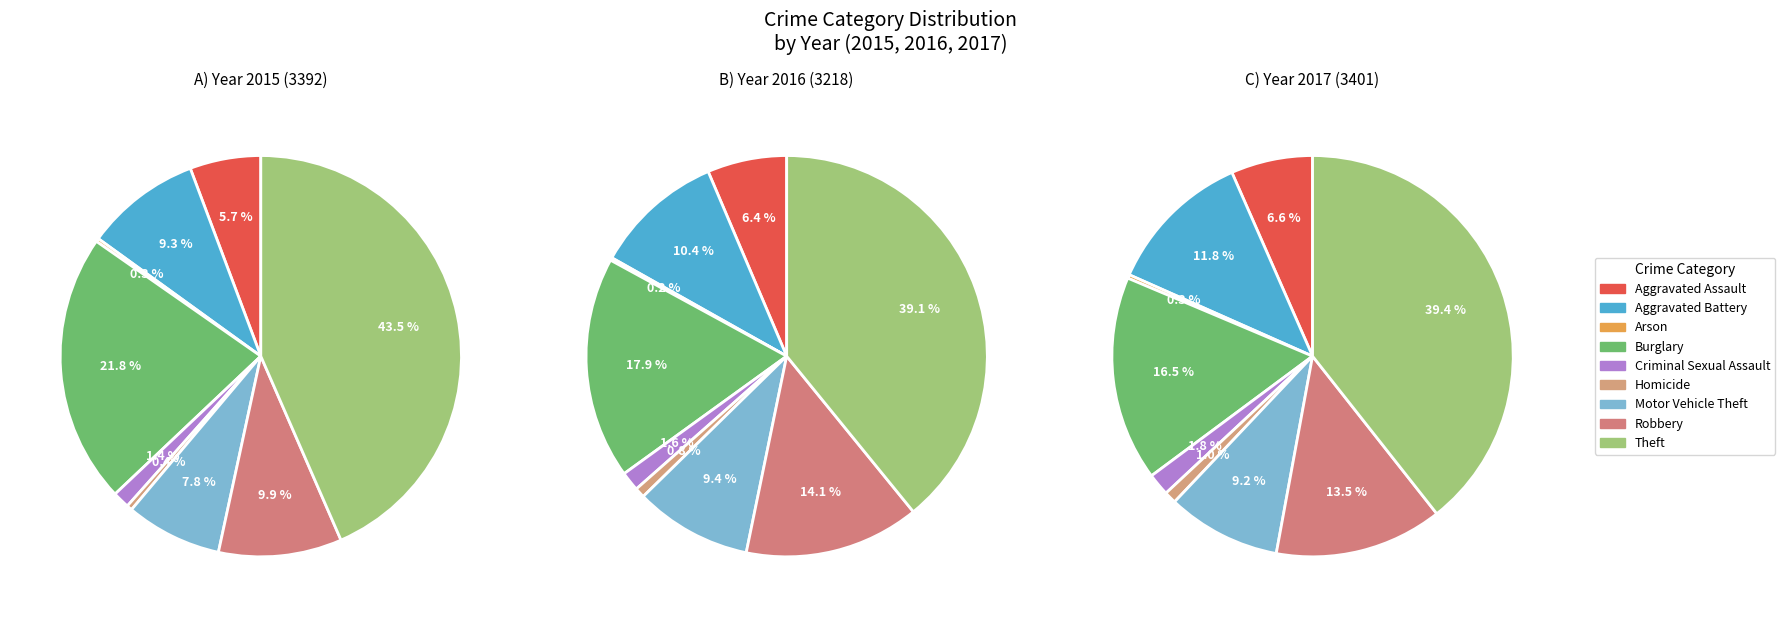

True or false: Robbery accounts for 23% of the total.

False